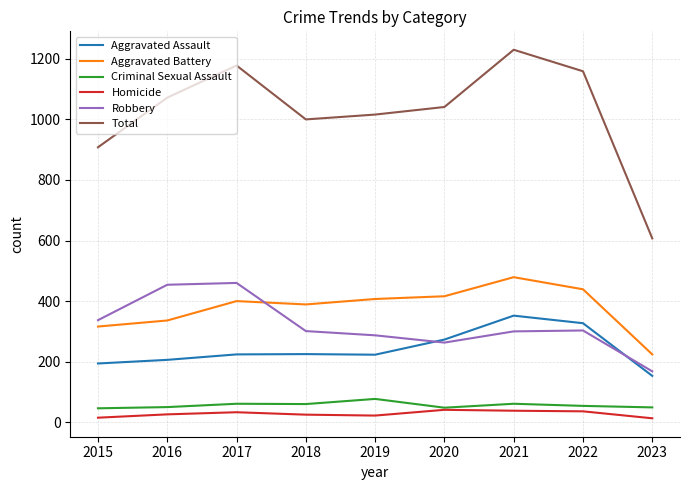

At which category does the chart reach its peak across all series?

2021